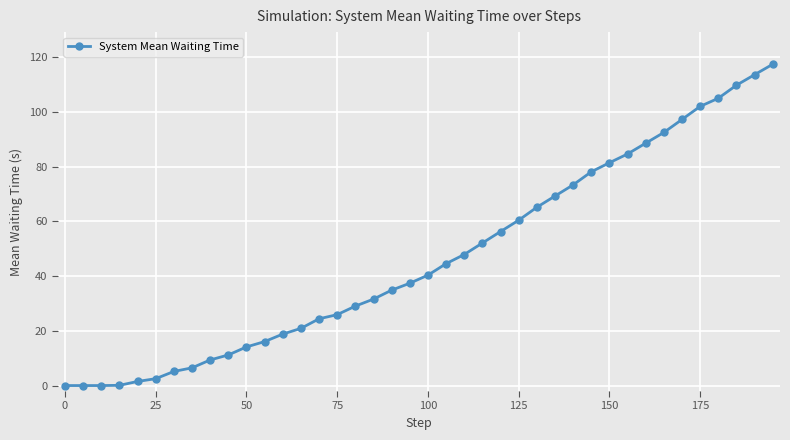

What is the greatest value displayed?

117.4